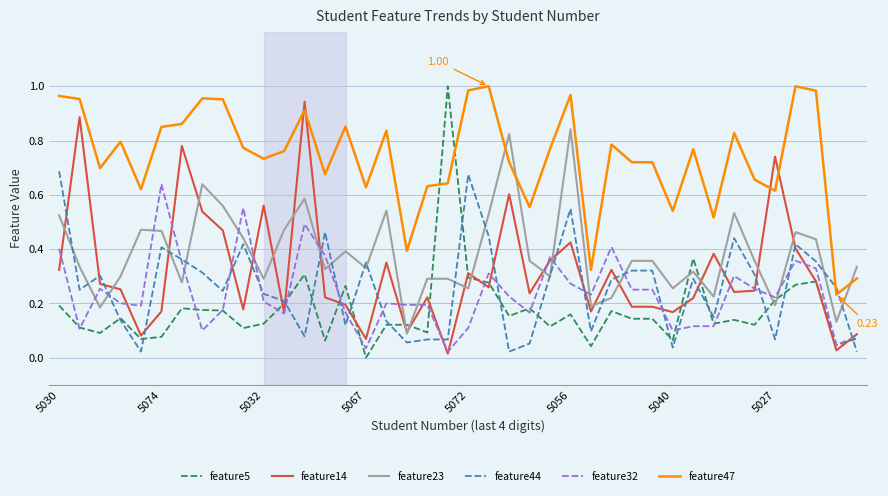

True or false: feature47 and feature32 cross at least once.

False